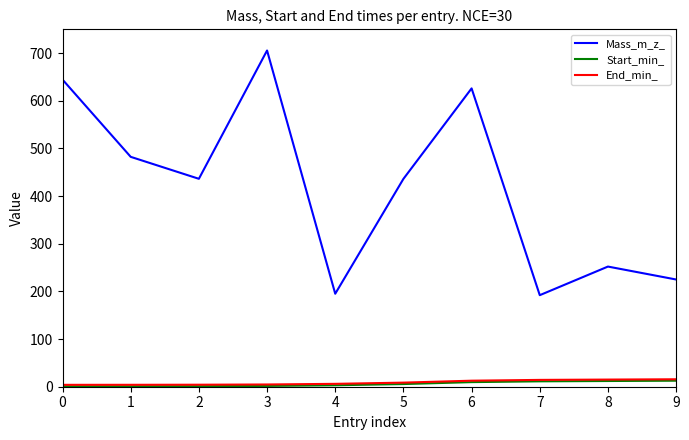

Which series has the widest spread of values?

Mass_m_z_